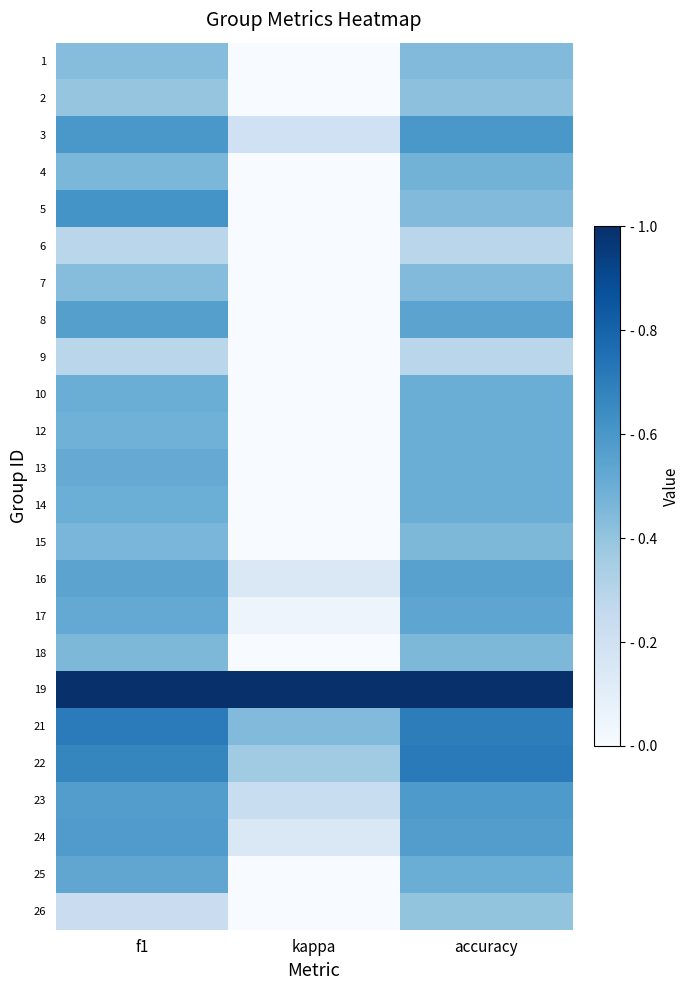

What is the greatest value displayed?

1.0